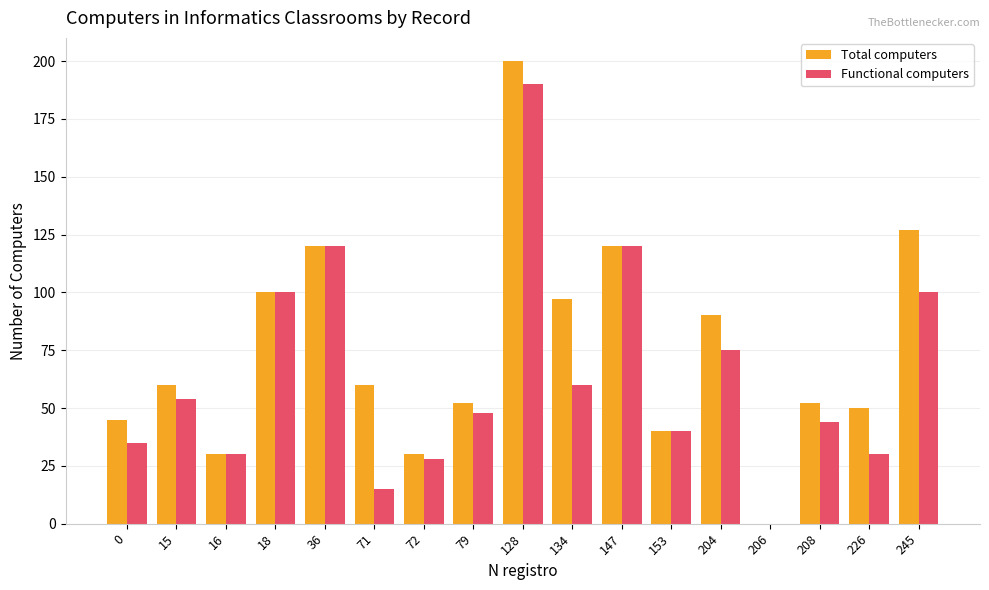

How many positive values does the Total computers series have?

16